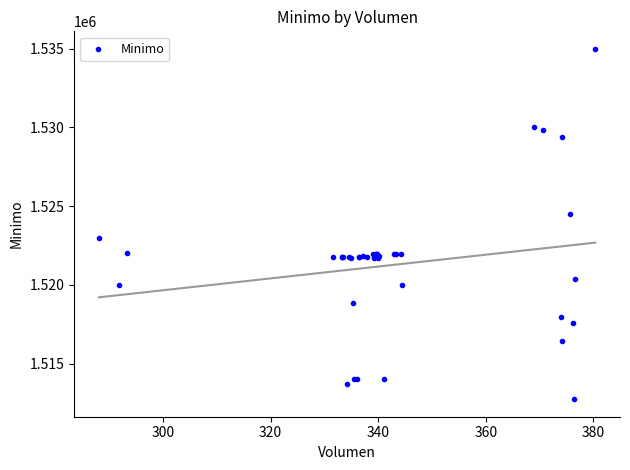

What Y value in the scatter plot is closest to 1523862?

1524513